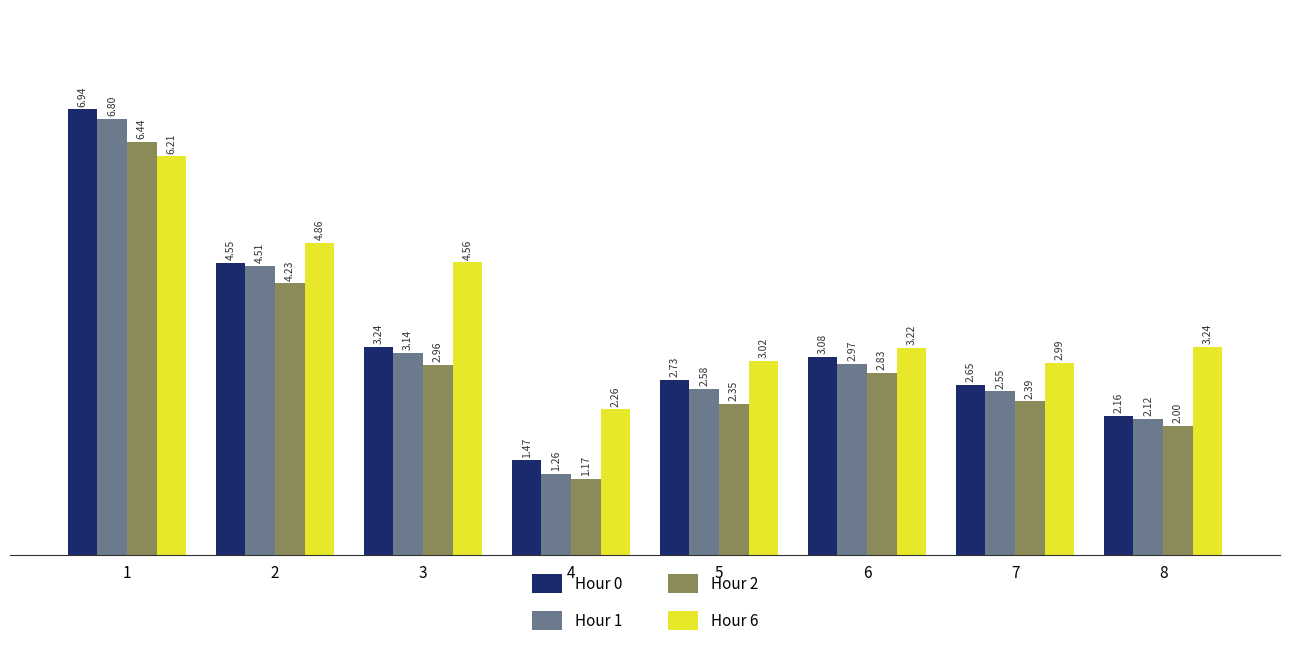

Which series changed the most between 2 and 3?

Hour 1